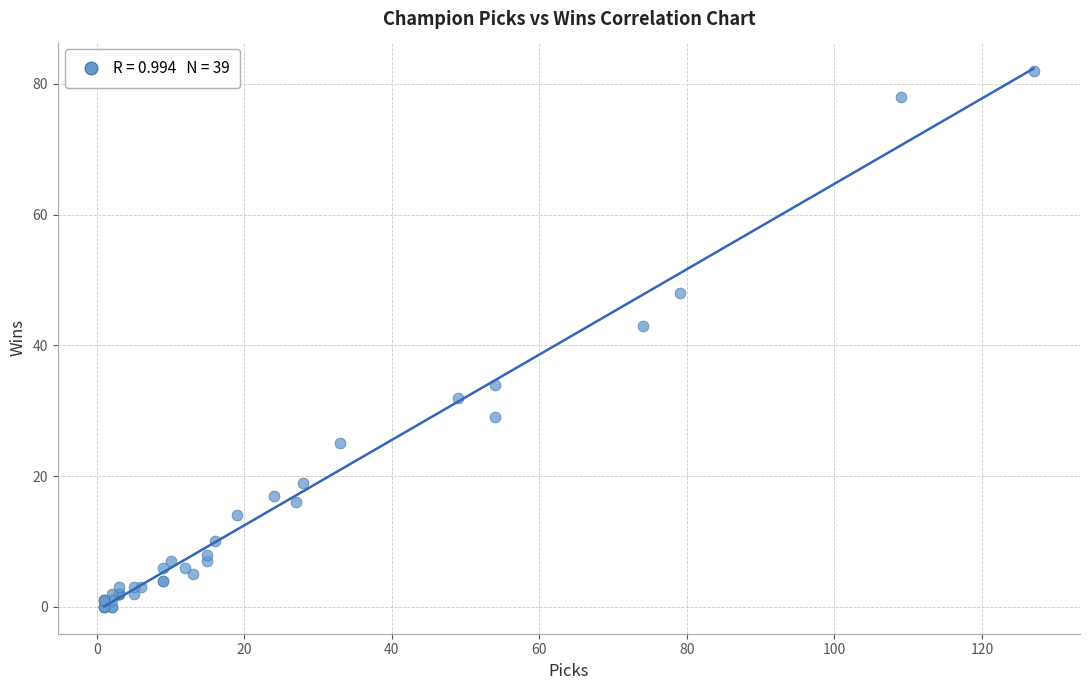

What Y value in the scatter plot is closest to 41?

43